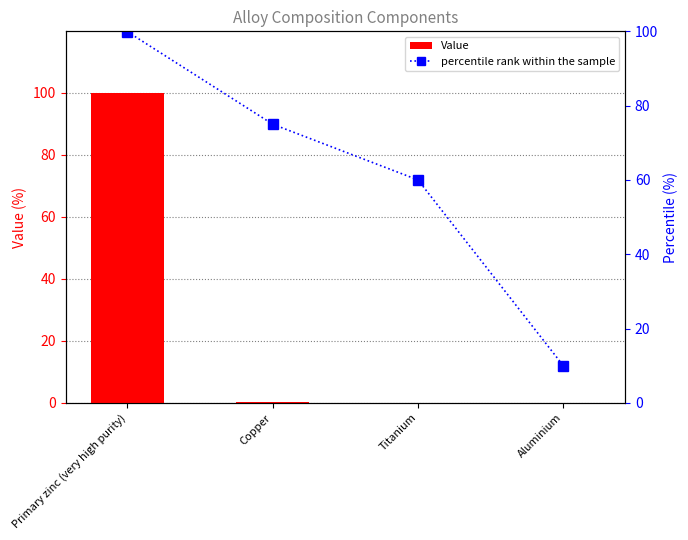

At which label does percentile rank within the sample first exceed 75?

Primary zinc (very high purity)